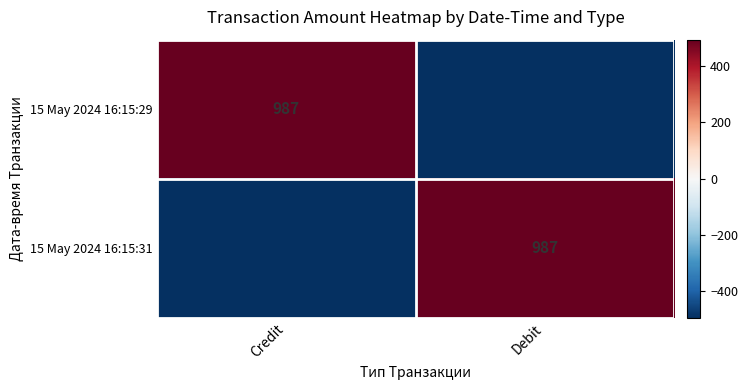

What is the difference between the highest and lowest values at Credit?

987.0